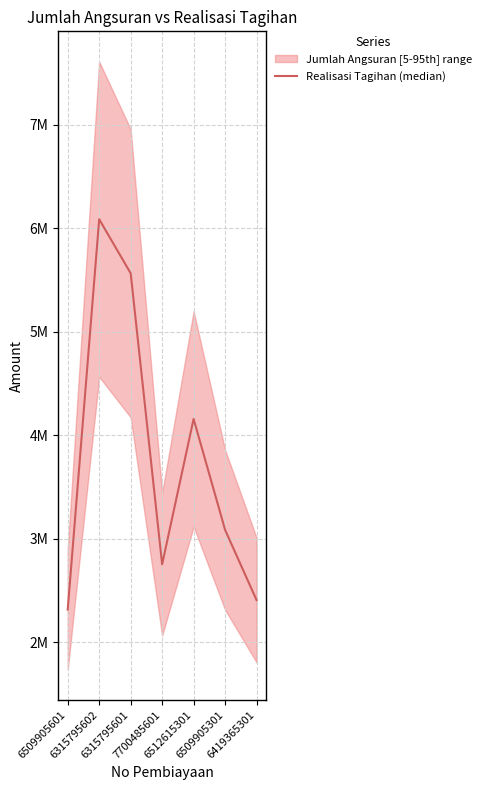

Which category has the highest value across all series?

6315795602